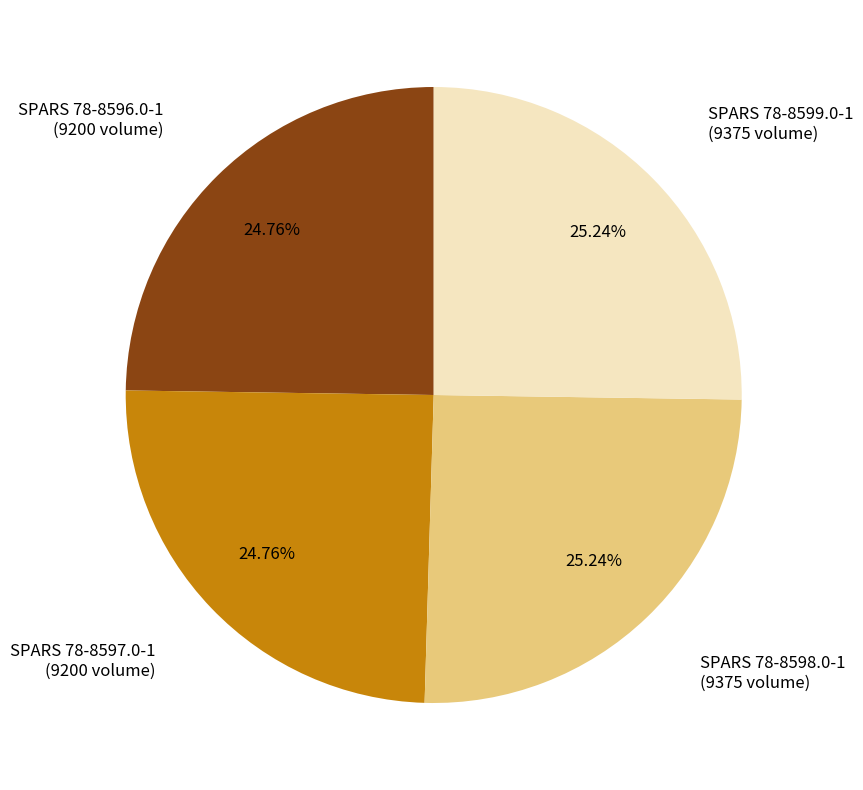

Is there a majority slice in this chart?

No